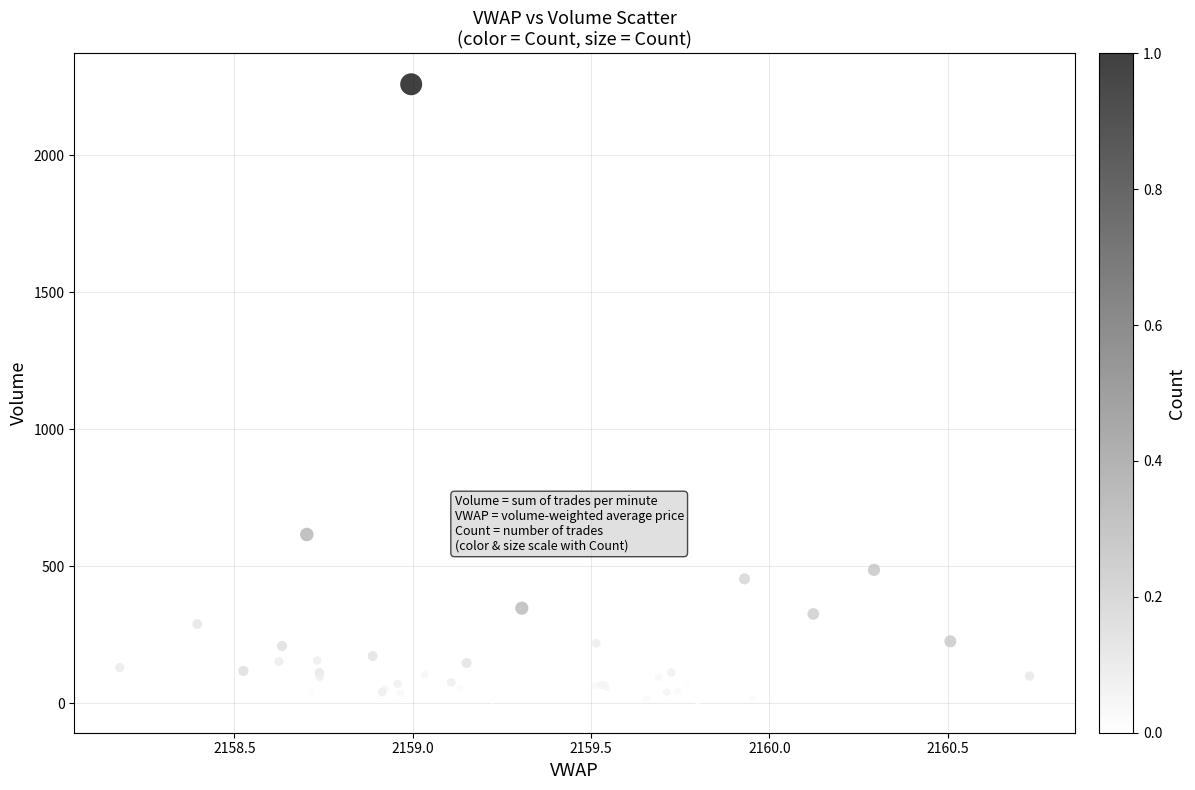

What Y value in the scatter plot is closest to 1132?

616